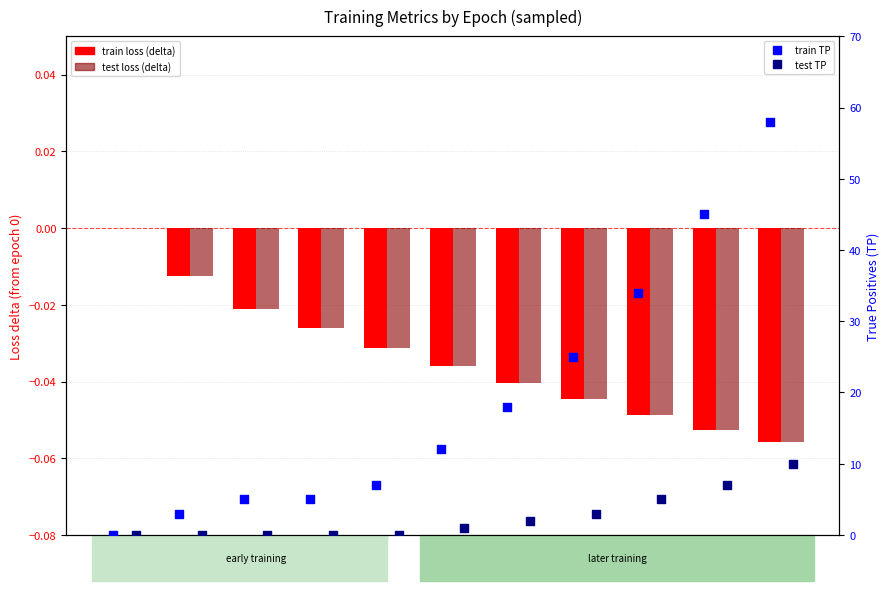

What are all the series names shown in the legend?

train loss (delta), test loss (delta), train TP, test TP